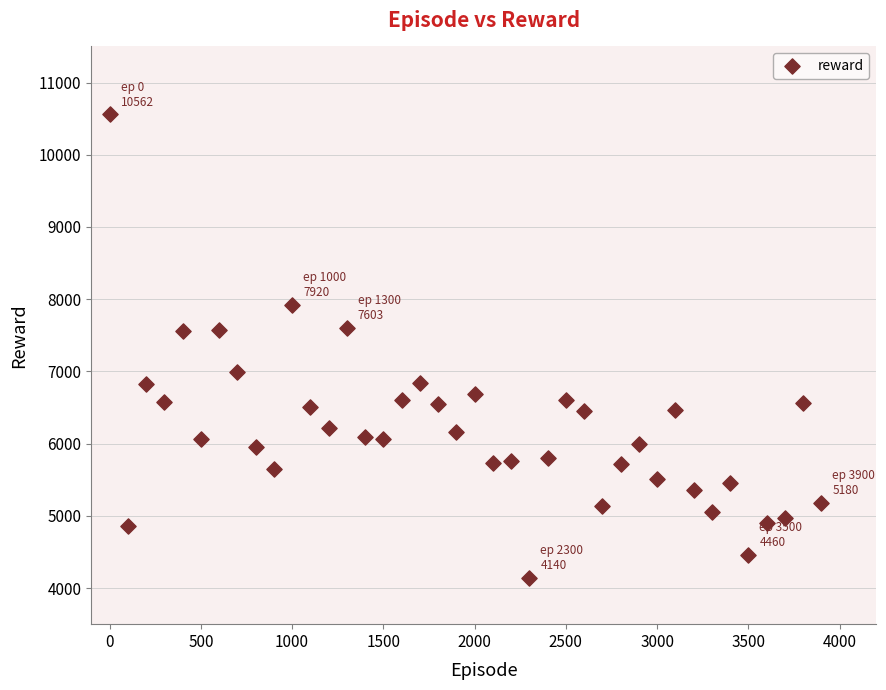

What is the range of X values (max minus min)?

3900